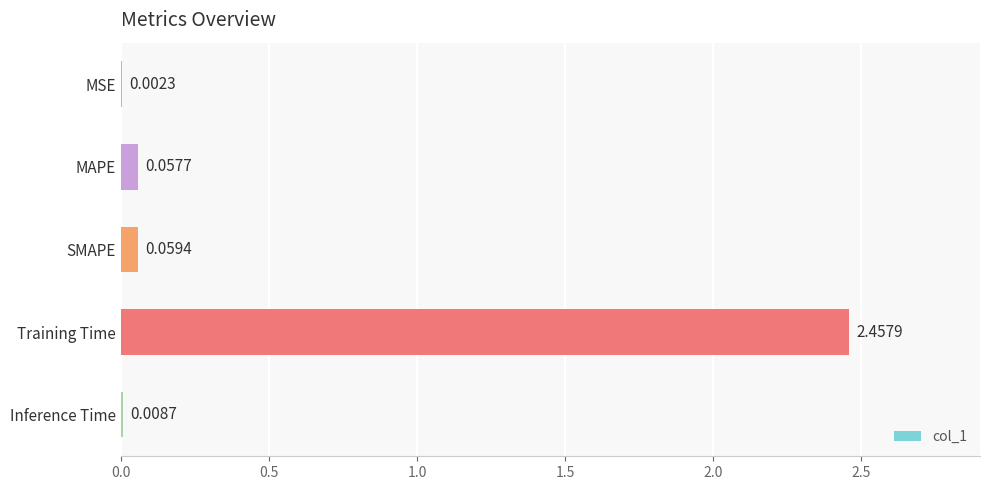

What is the change in value from MSE to Training Time?

+2.5